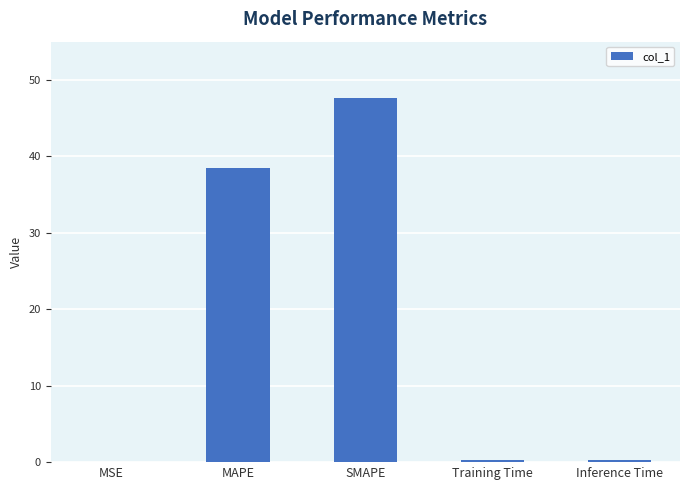

How many series are shown in this chart?

1